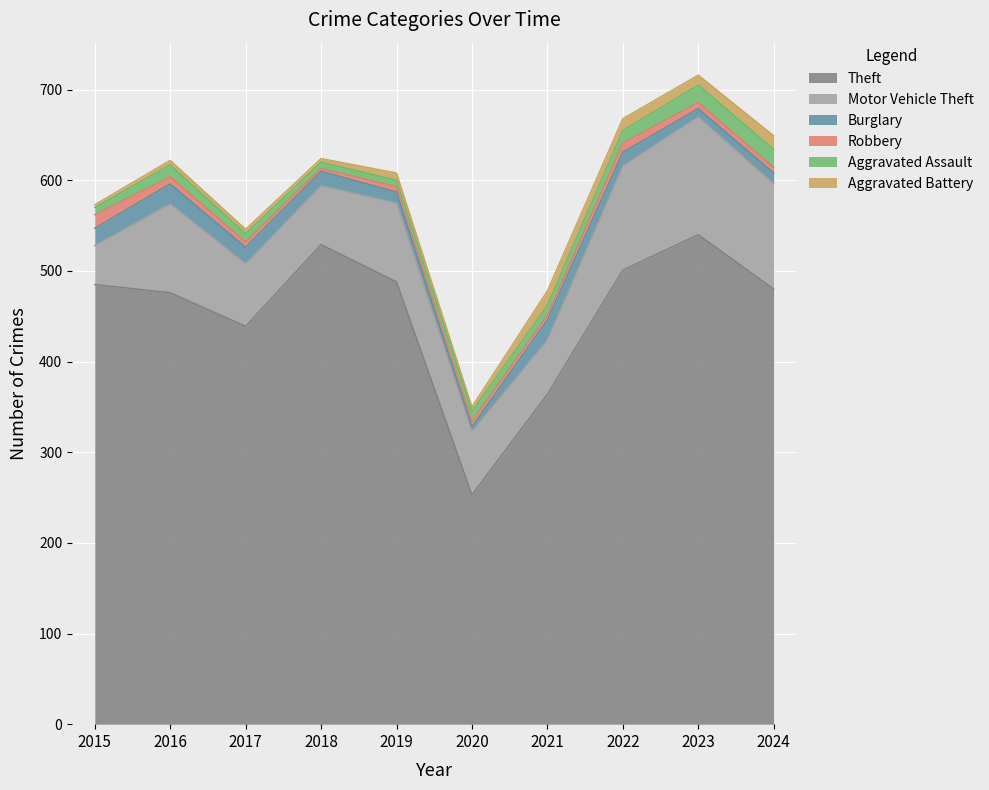

True or false: Theft and Robbery intersect in this chart.

False